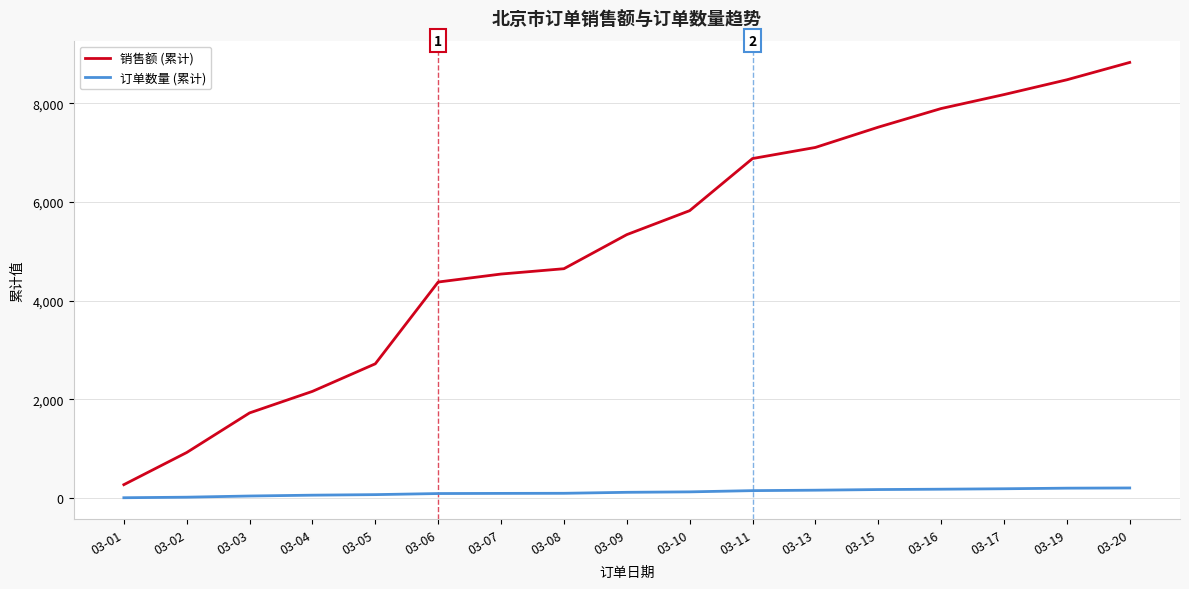

Does the chart have visible grid lines?

Yes